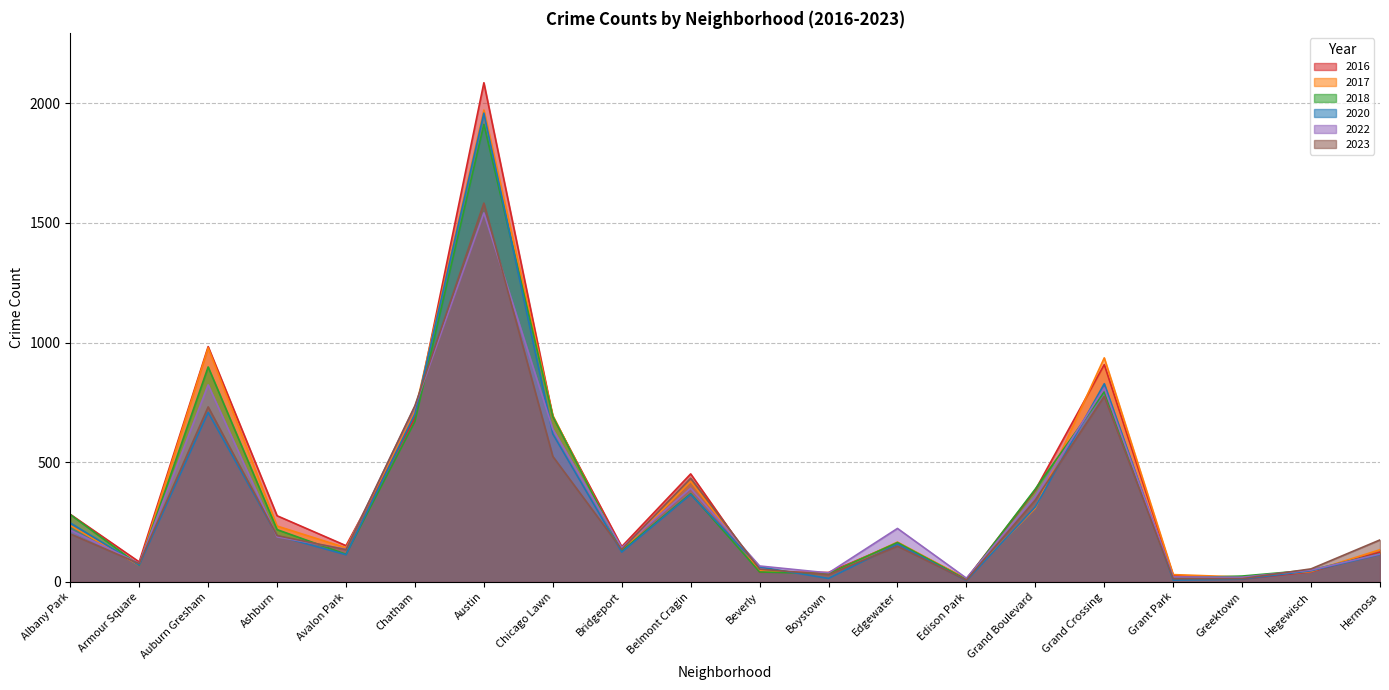

How many times do 2020 and 2017 cross each other?

7